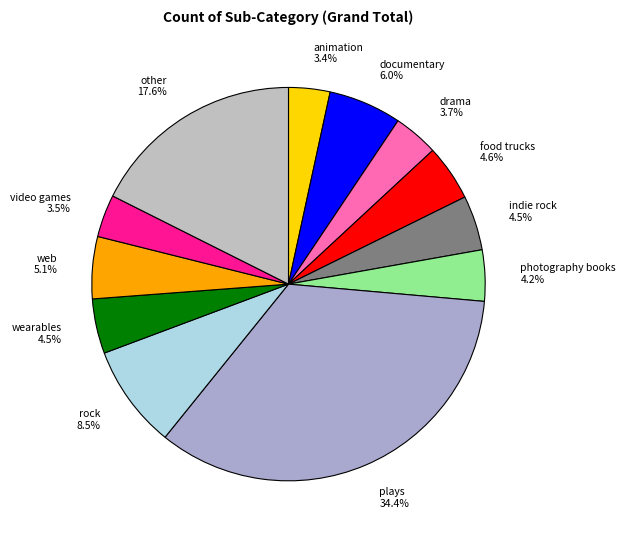

What percentage is the web slice, to the nearest percent?

5%